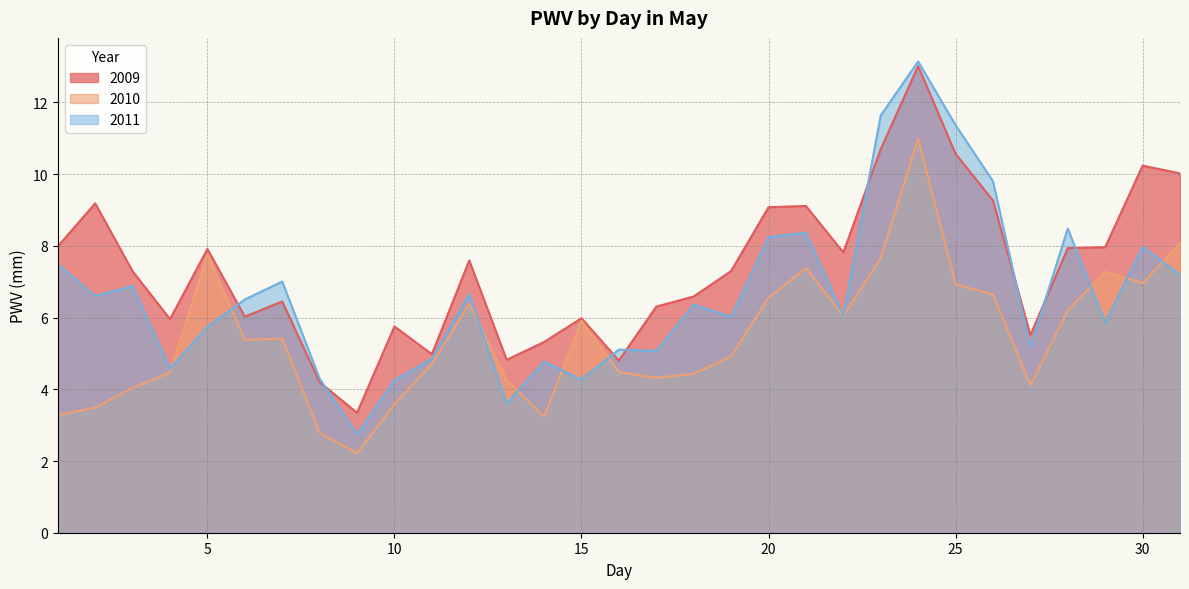

How many lines are shown in the chart?

3